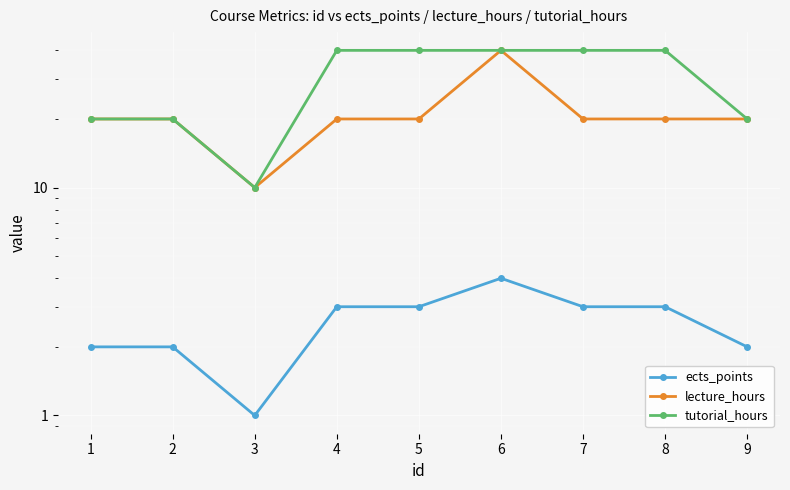

Reading left to right, list all the values displayed in this chart.

ects_points: 2	2	1	3	3	4	3	3	2
lecture_hours: 20	20	10	20	20	40	20	20	20
tutorial_hours: 20	20	10	40	40	40	40	40	20